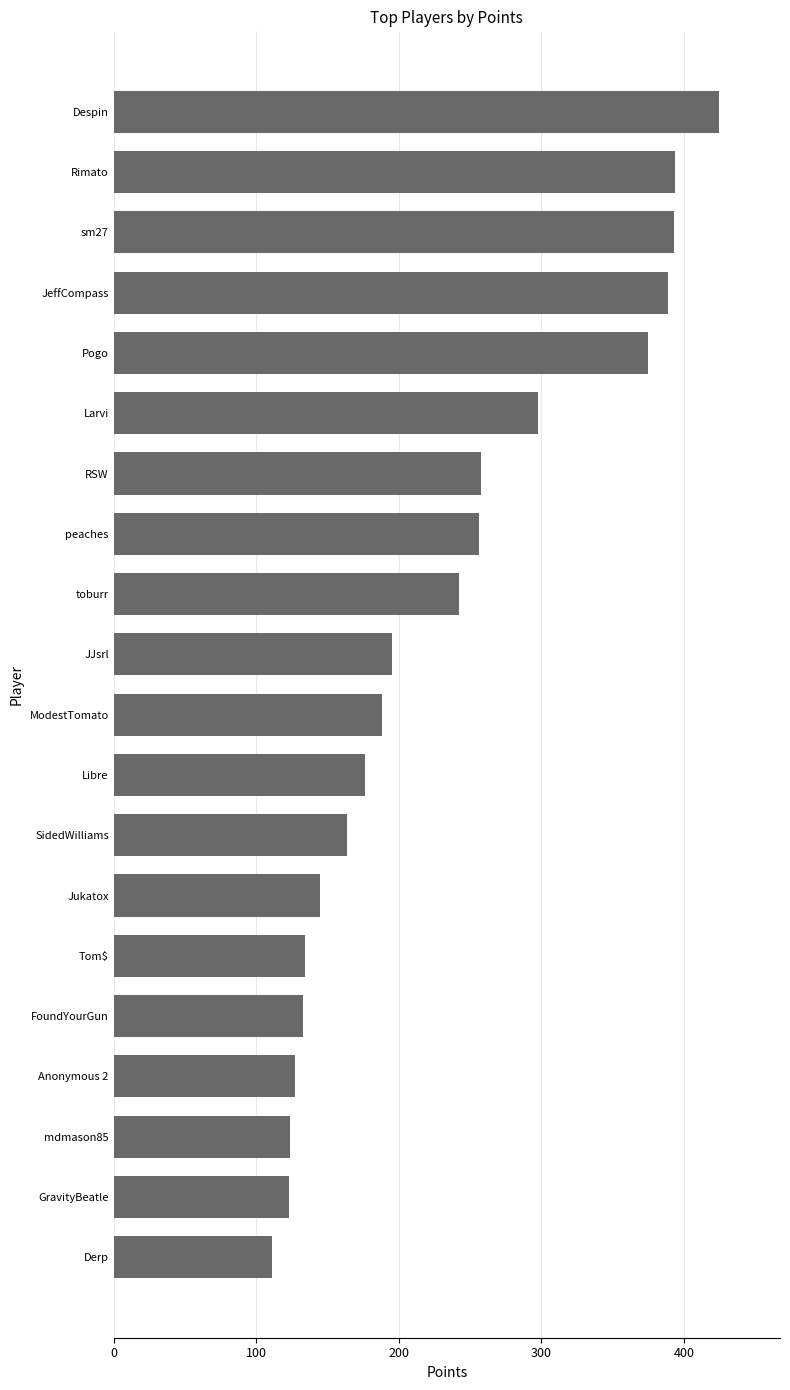

The chart shows a value of 206 at Tom$. True or false?

False